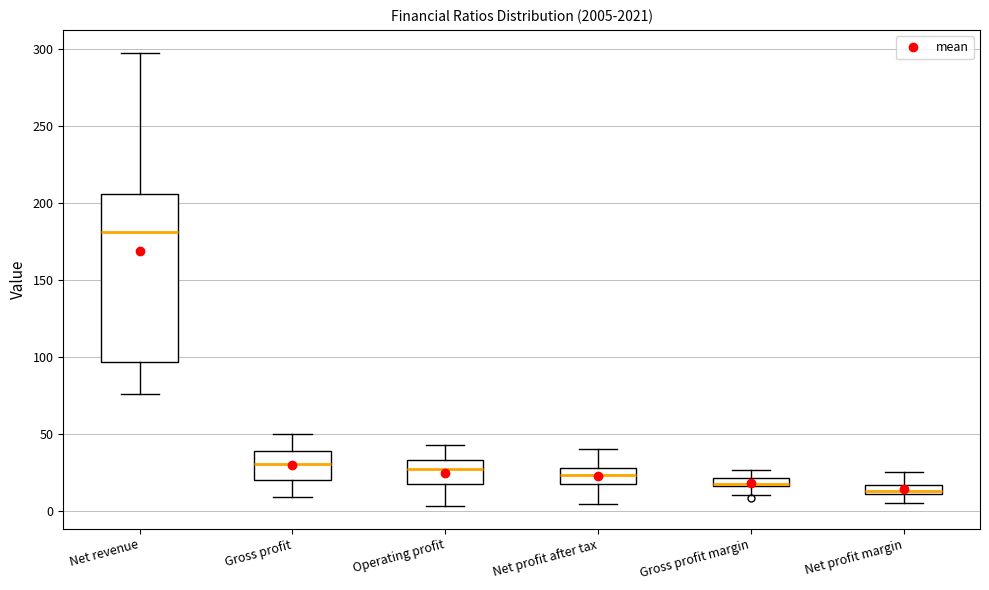

Where is the lower edge of the box for Net profit margin on the y-axis? The values are not printed on the chart, so give them approximately, as read against the axis.

10